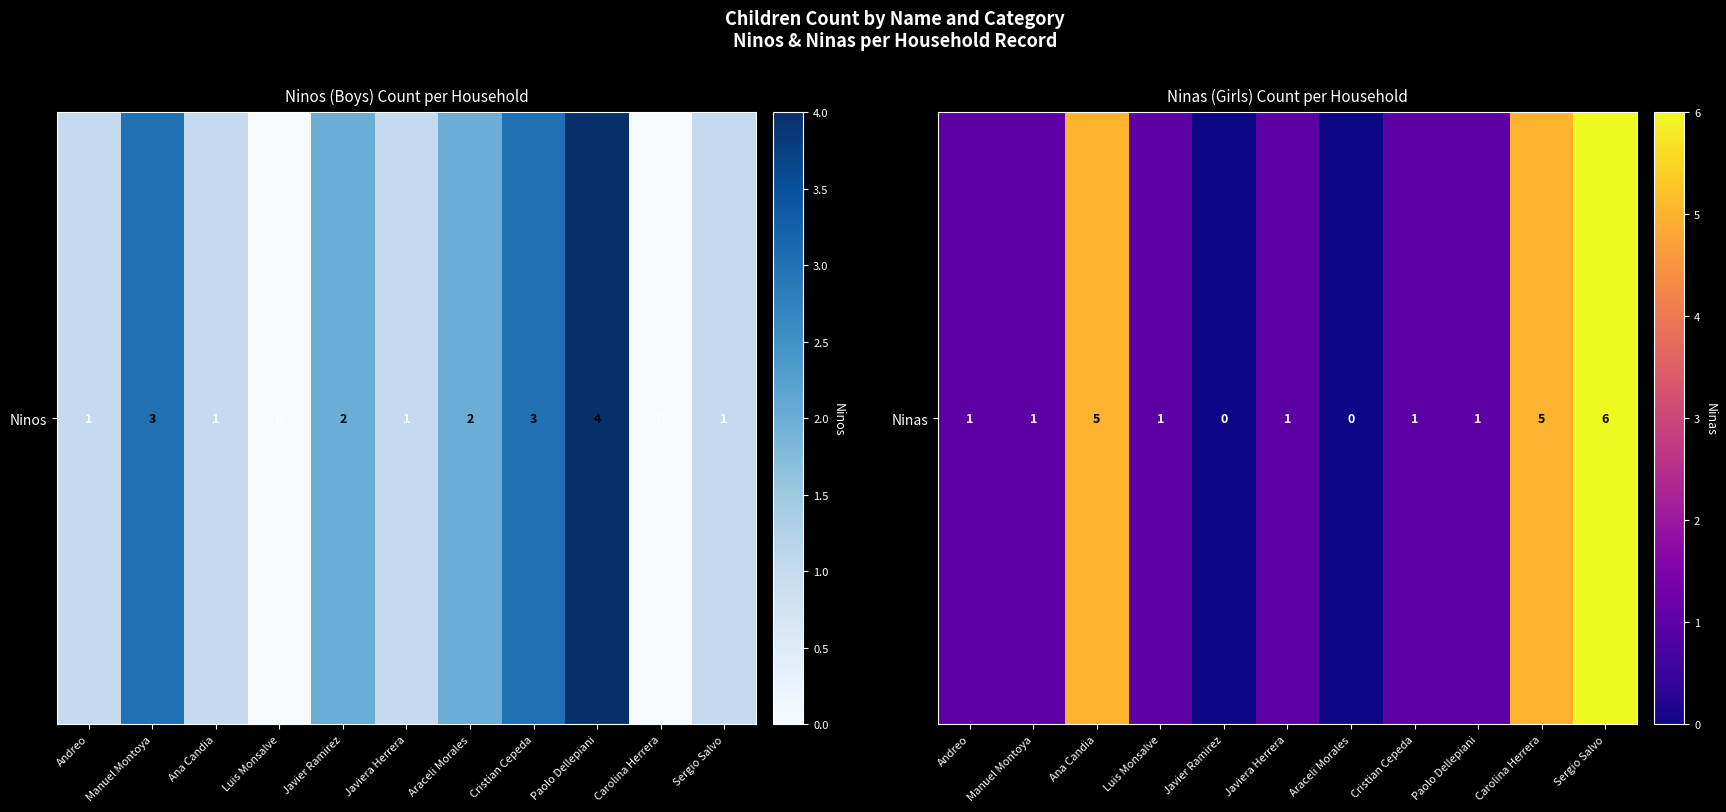

Where does the data first go above 1?

Ana Candia